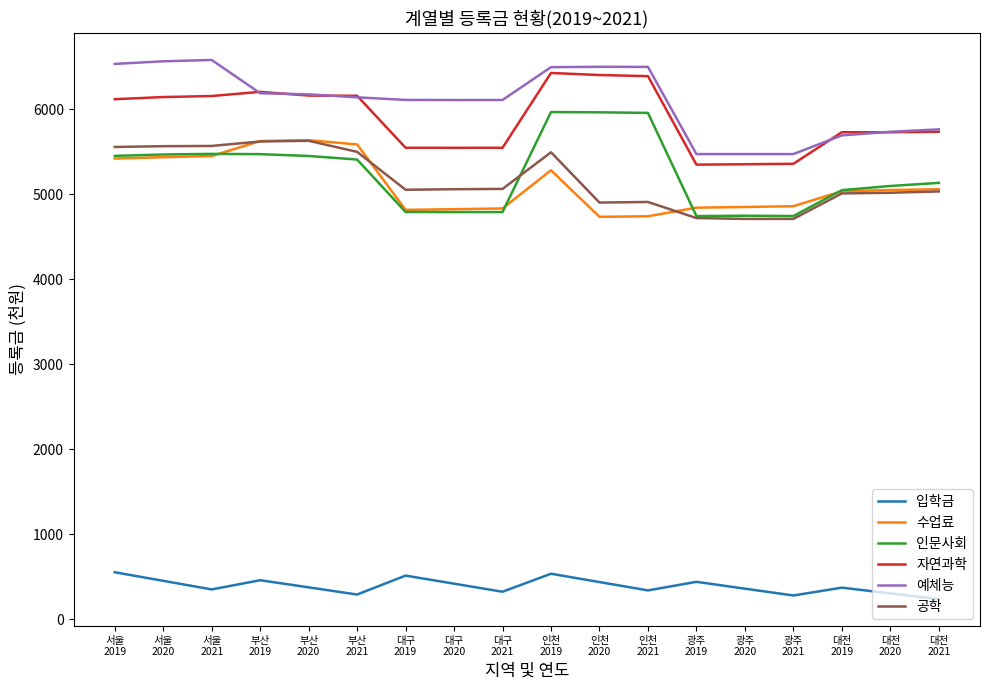

What is the lowest value of the 수업료 series?

4733.4